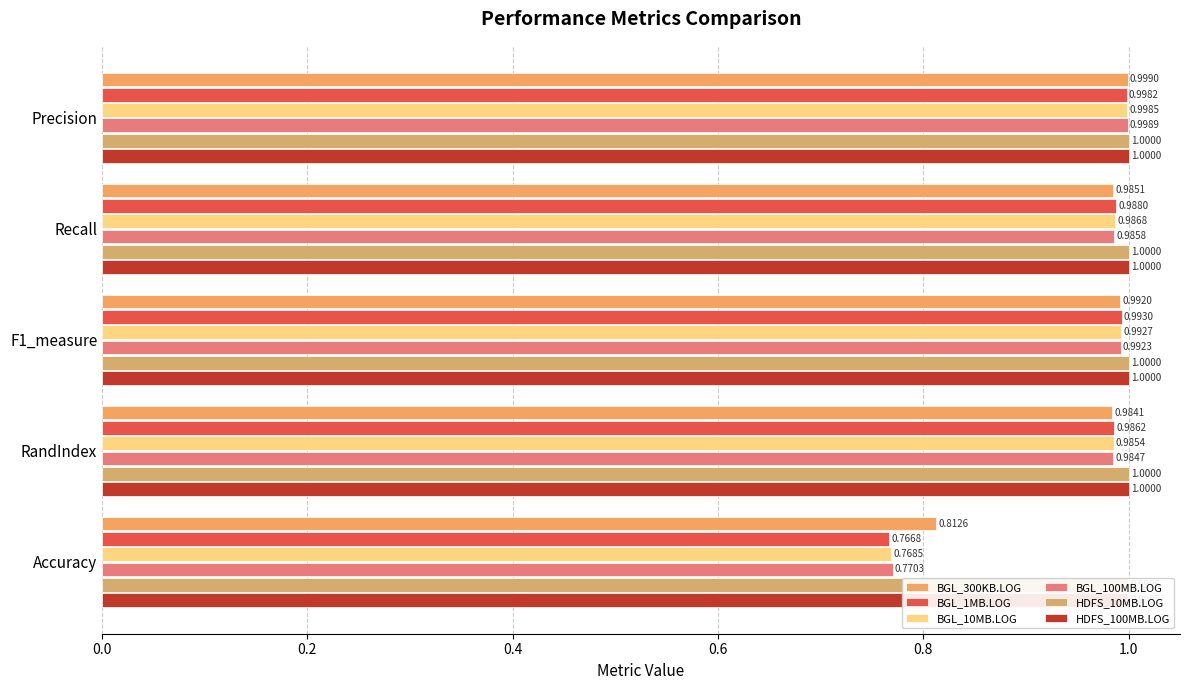

Rank the series at RandIndex from lowest to highest value.

BGL_300KB.LOG, BGL_100MB.LOG, BGL_10MB.LOG, BGL_1MB.LOG, HDFS_10MB.LOG, HDFS_100MB.LOG